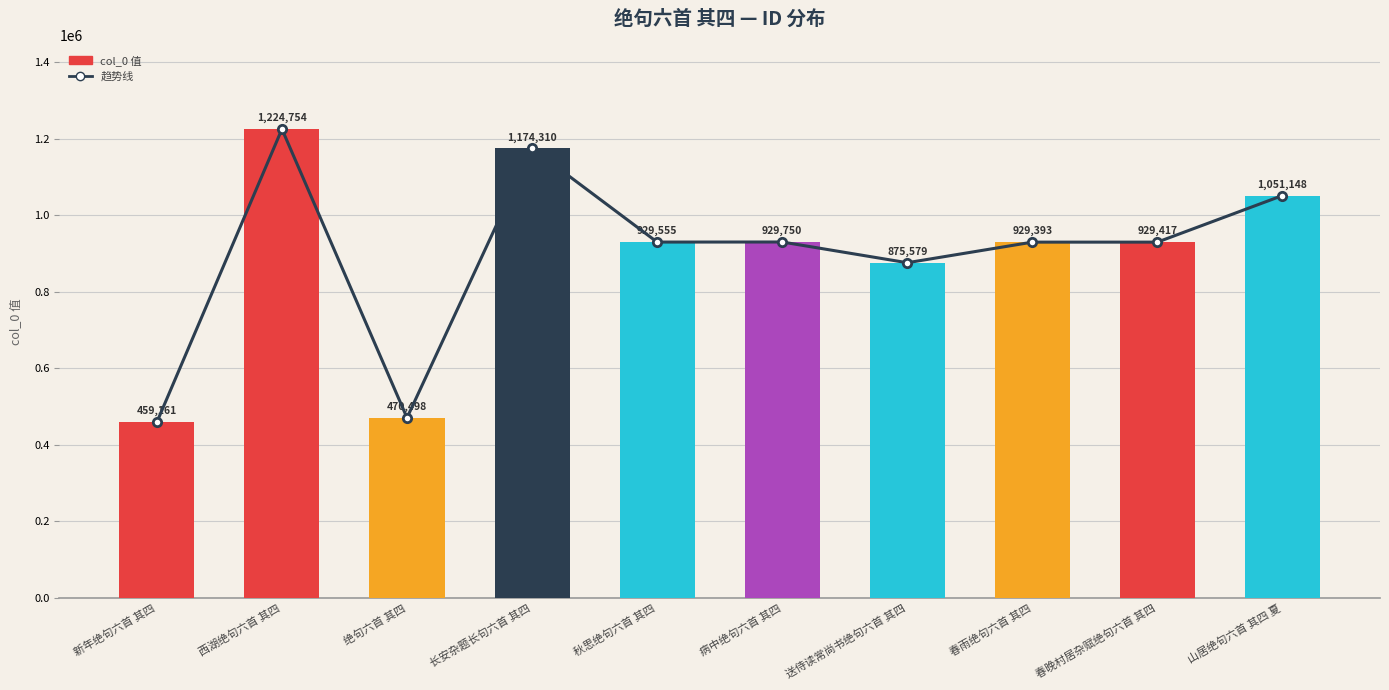

Is it true that 趋势线 equals 353956 at 春晚村居杂赋绝句六首 其四?

False